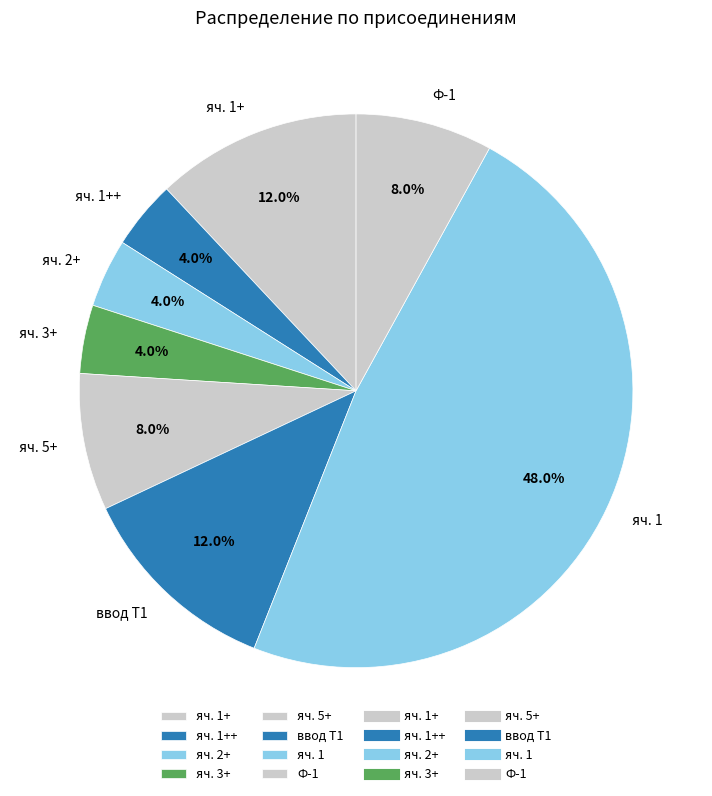

True or false: яч. 1+ accounts for 25% of the total.

False